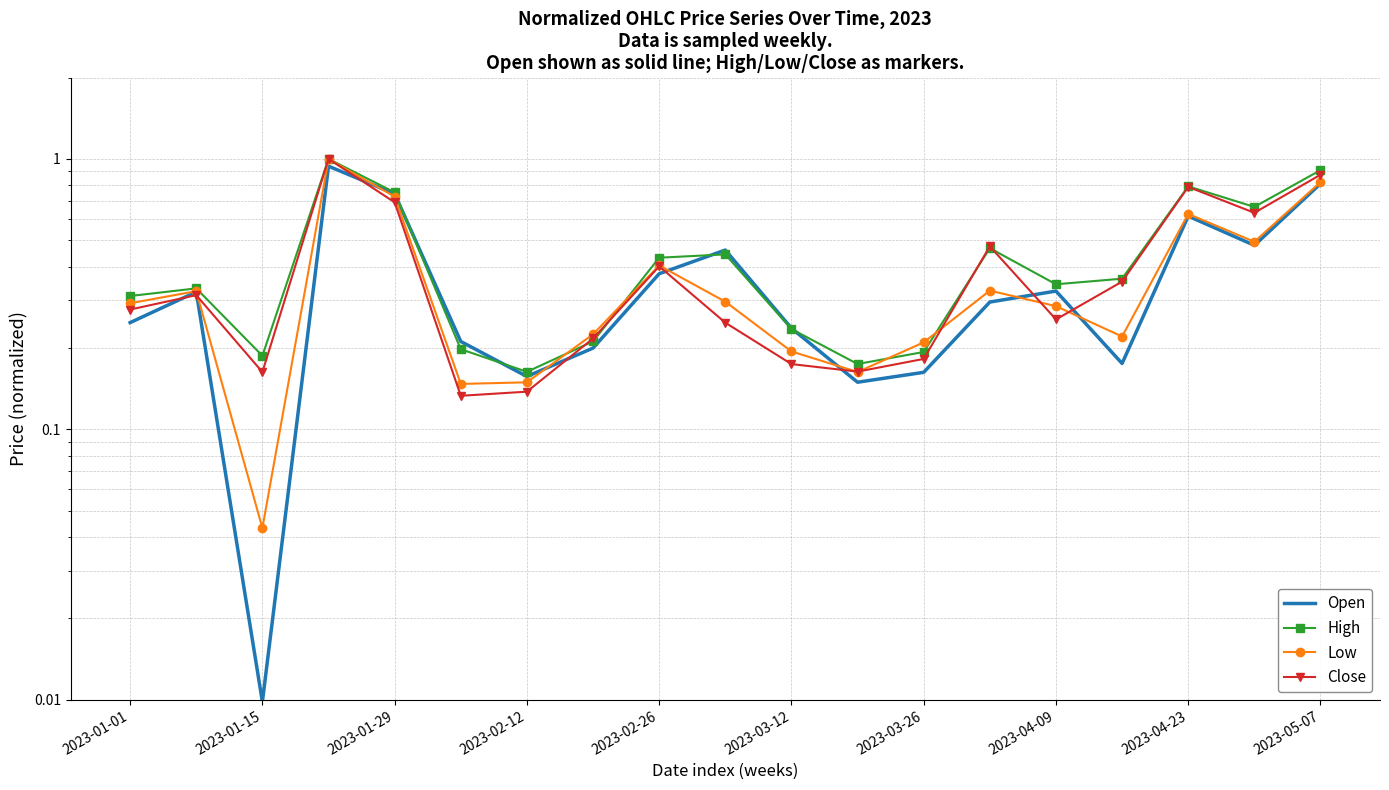

What is the sum of all High values?

8.2